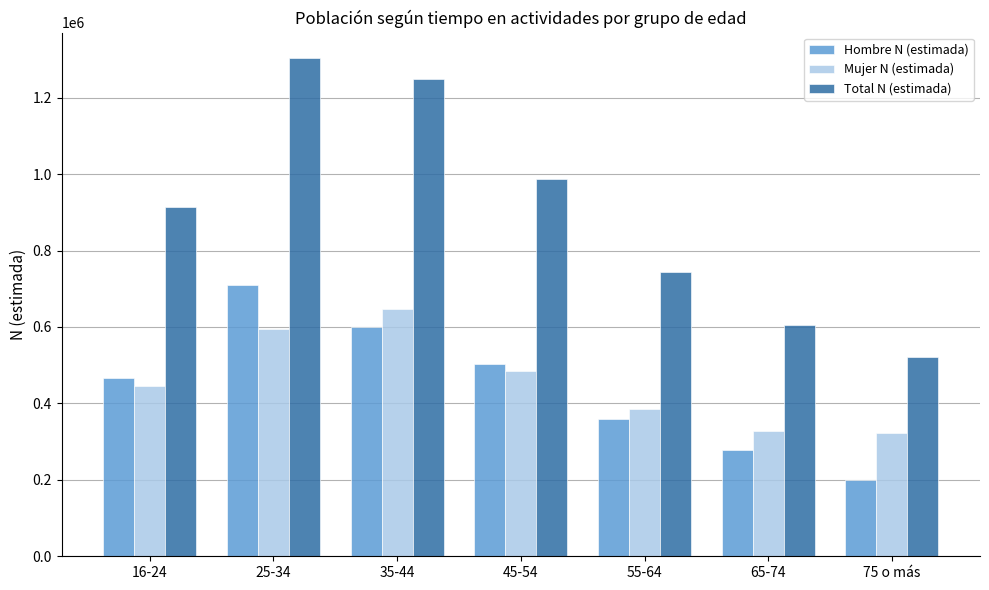

Which category has the highest value across all series?

25-34